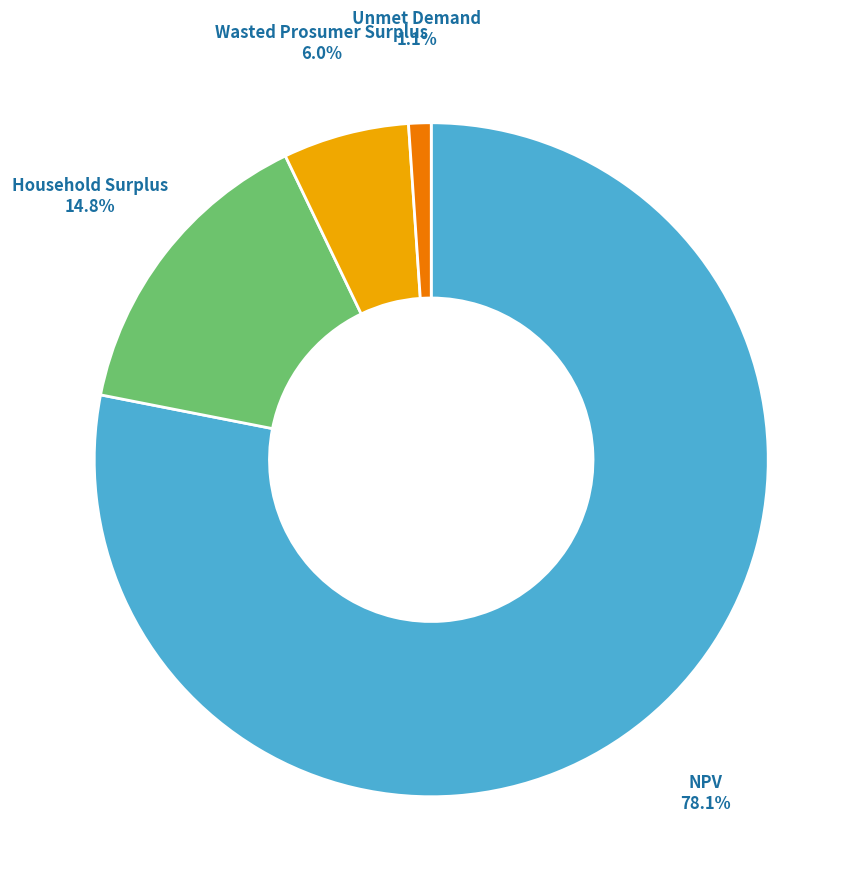

Count the number of slices in the pie.

4